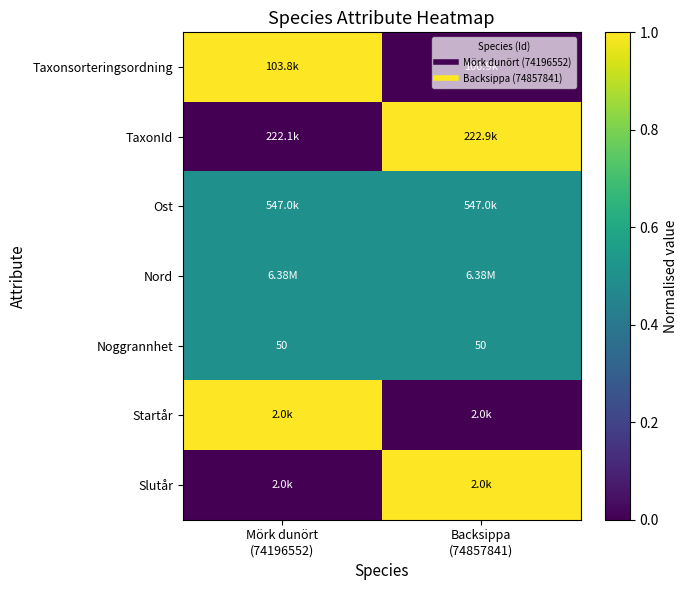

What is the maximum value for TaxonId?

1.0